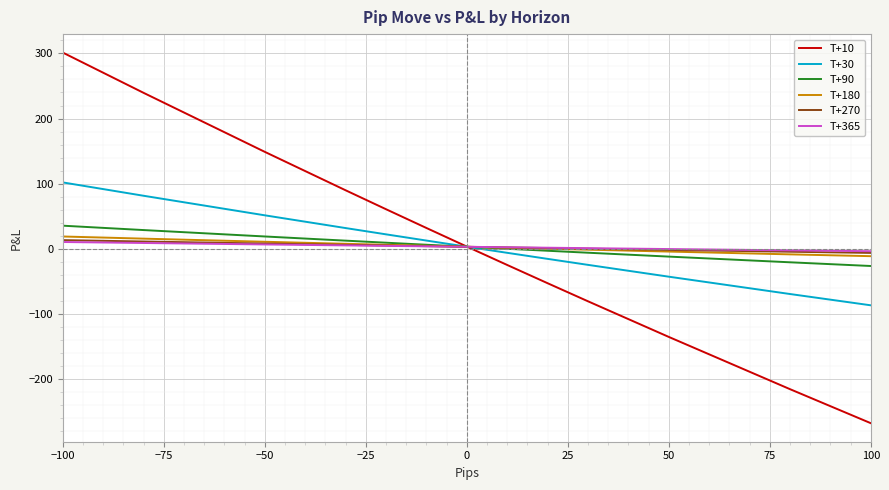

True or false: T+270 and T+30 intersect in this chart.

True